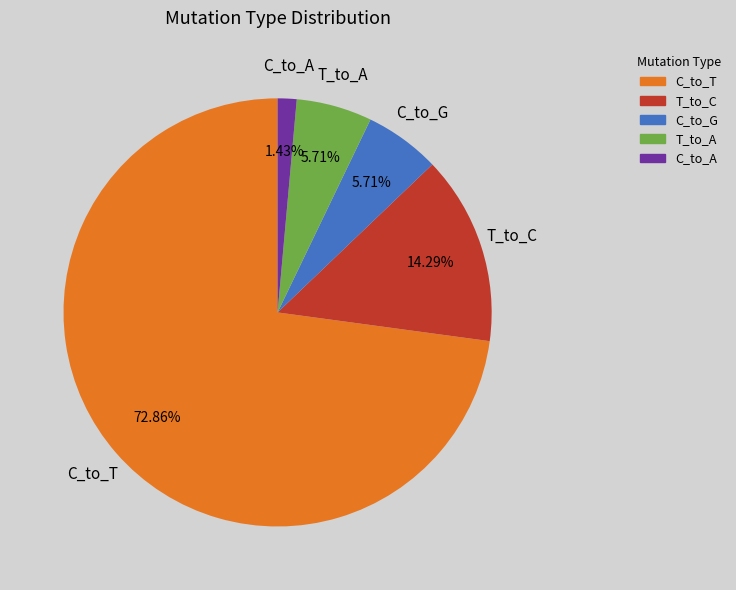

Is there any slice that represents more than half of the pie?

Yes